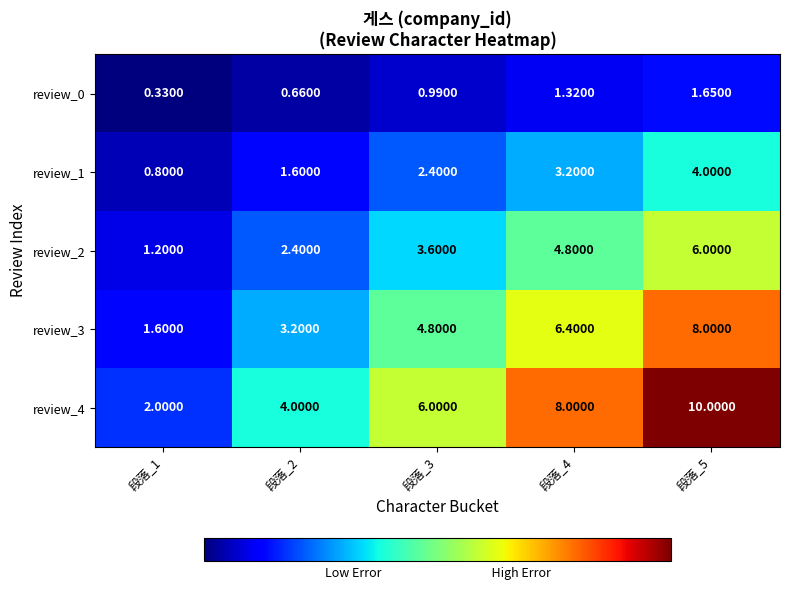

Is the value of review_0 at 段落_4 greater than the value of review_4 at 段落_5?

No